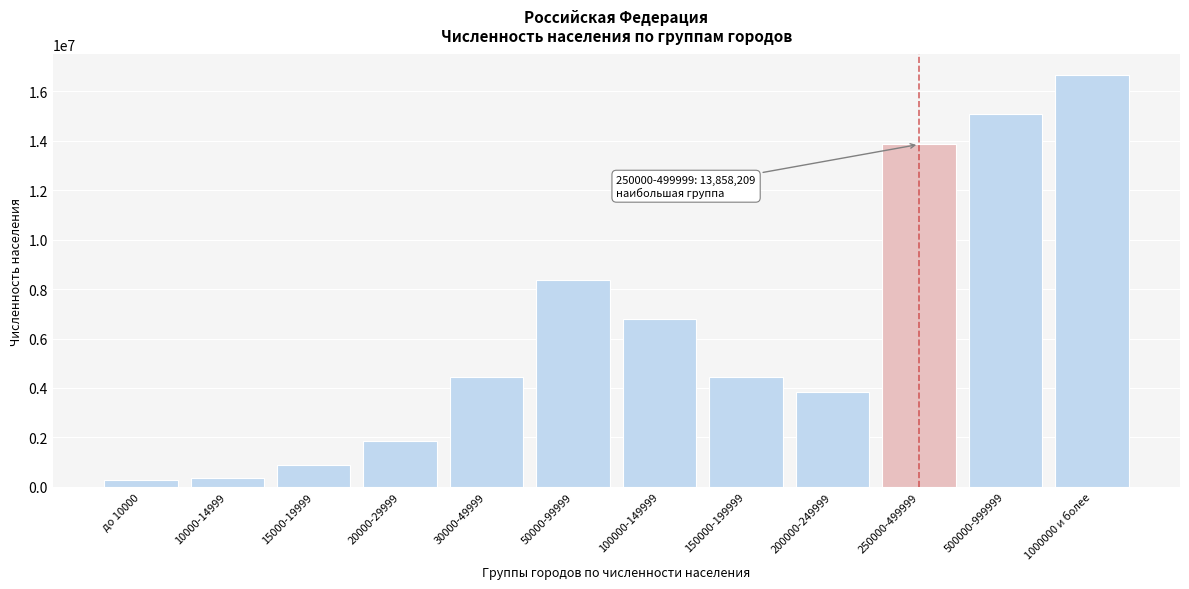

Which has a higher value, 200000-249999 or 100000-149999?

100000-149999